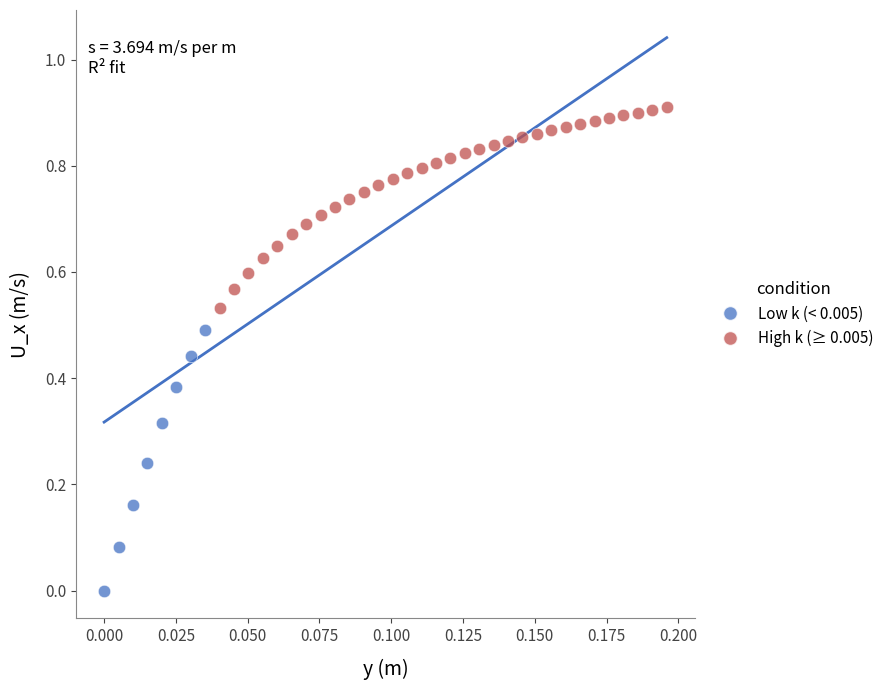

Which series contains the highest Y value?

High k (≥ 0.005)